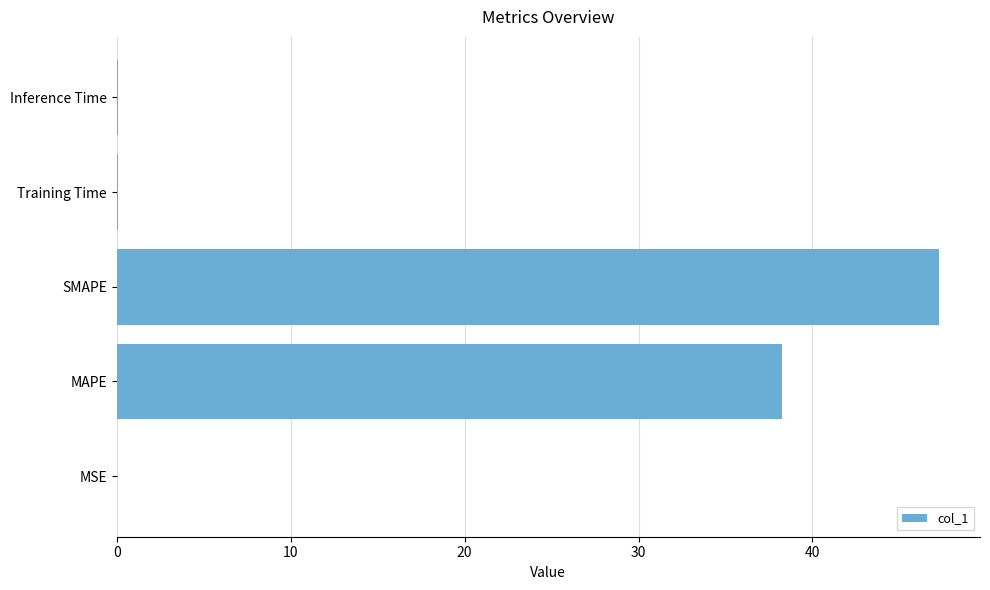

Is it true that the value at MAPE is 61.0?

False